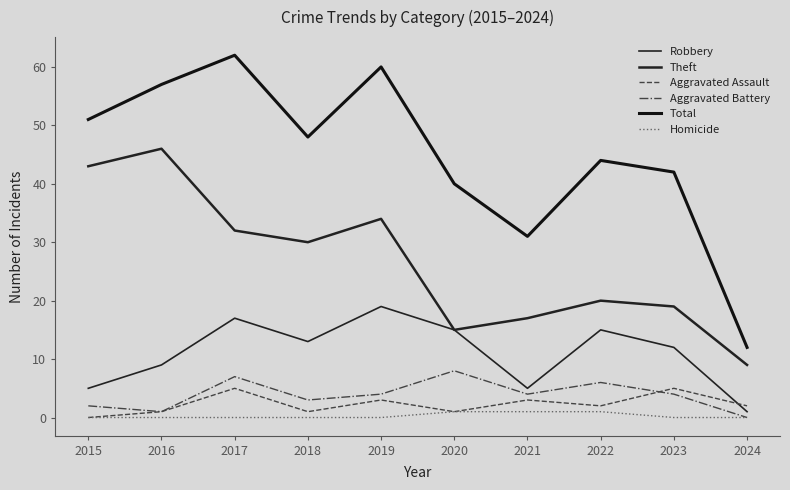

At which category does the chart reach its peak across all series?

2017